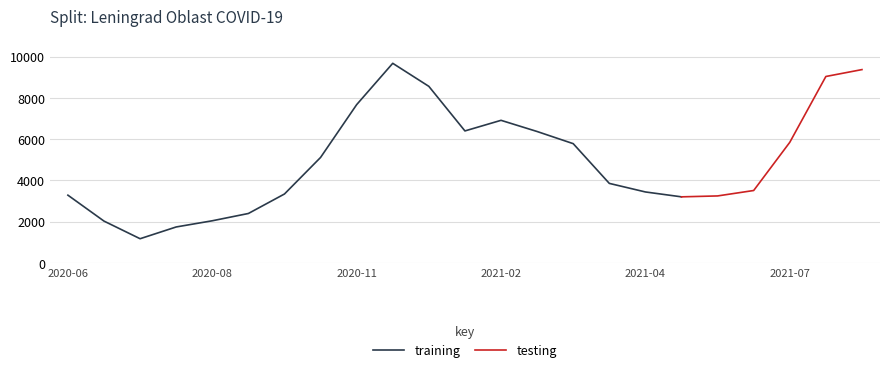

How many values exceed 3858?

11